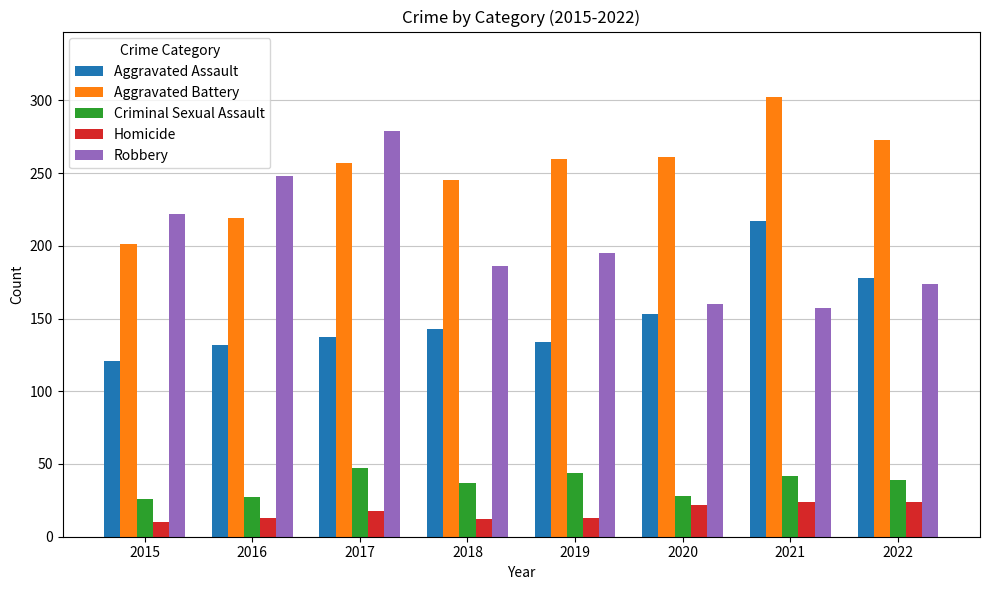

Which category has the highest value in the Aggravated Assault series?

2021